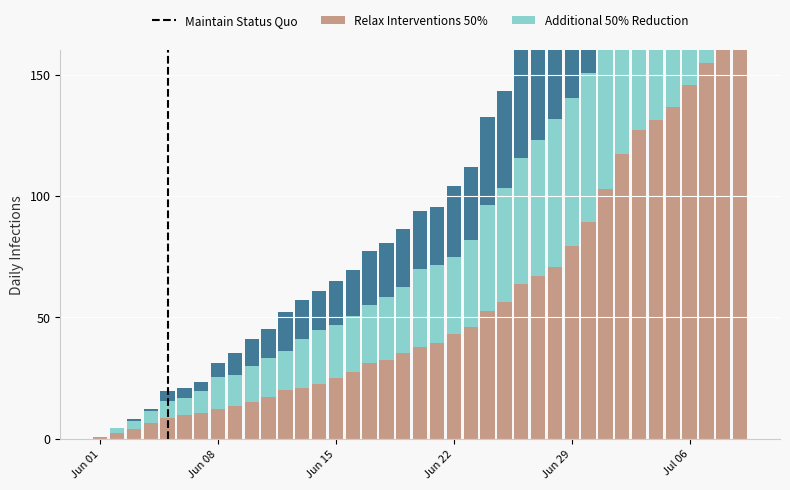

How many groups of bars are there?

39